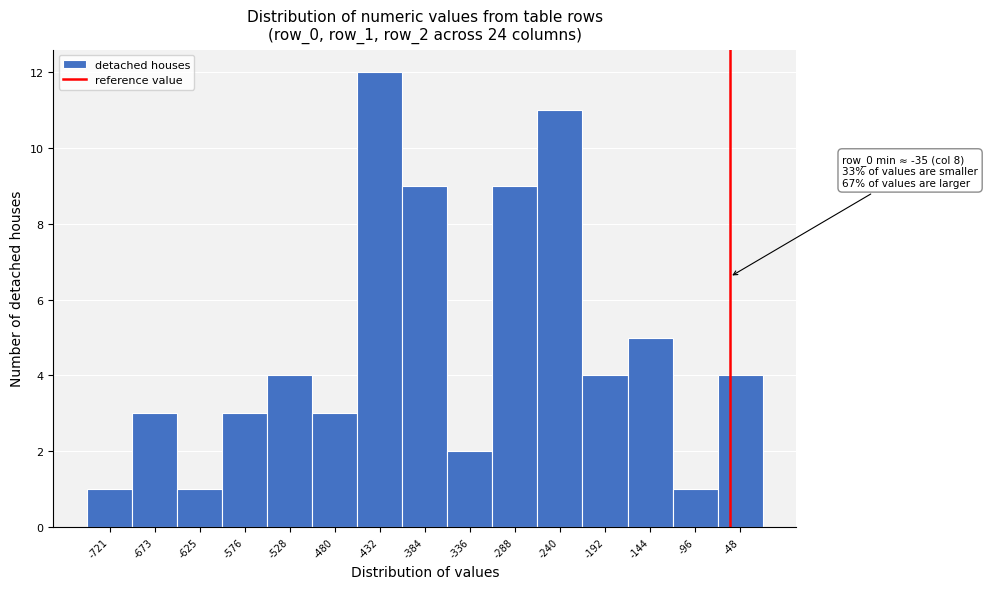

Reading left to right, transcribe all the data shown in this chart.

-721=1	-673=3	-625=1	-576=3	-528=4	-480=3	-432=12	-384=9	-336=2	-288=9	-240=11	-192=4	-144=5	-96=1	-48=4